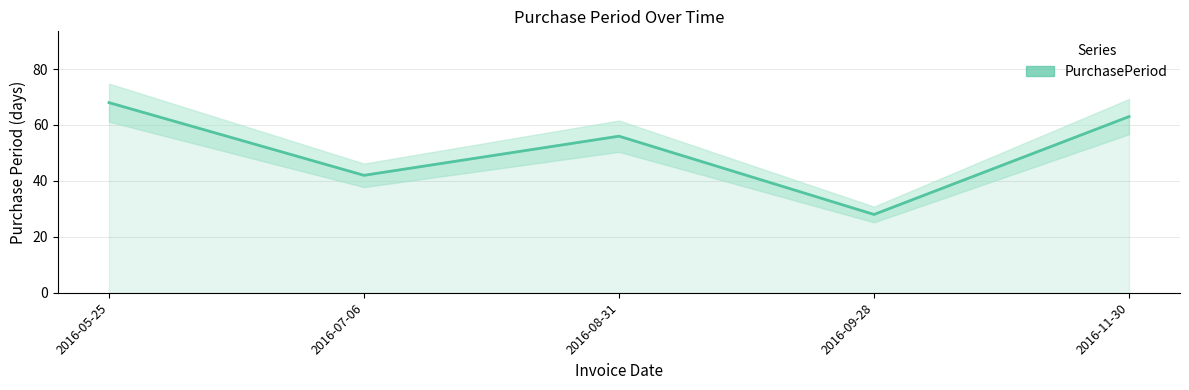

How many data points does each series have?

5